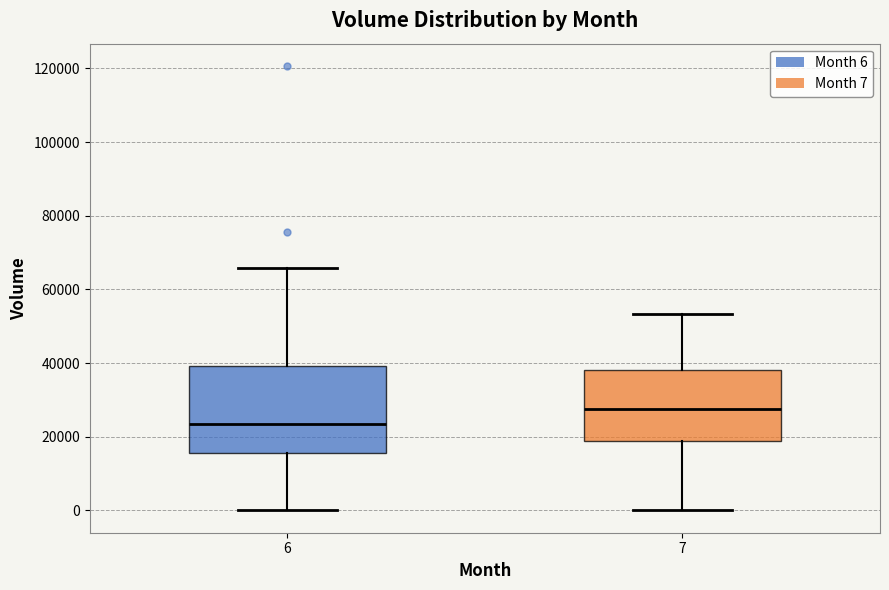

Reading left to right, read every box against the y-axis: the position of its median line, the range the box covers, and the ends of its whiskers. The values are not printed on the chart, so give them approximately, as read against the axis.

6: median 24000, box 16000 to 40000, whiskers 0 to 66000
7: median 28000, box 18000 to 38000, whiskers 0 to 54000